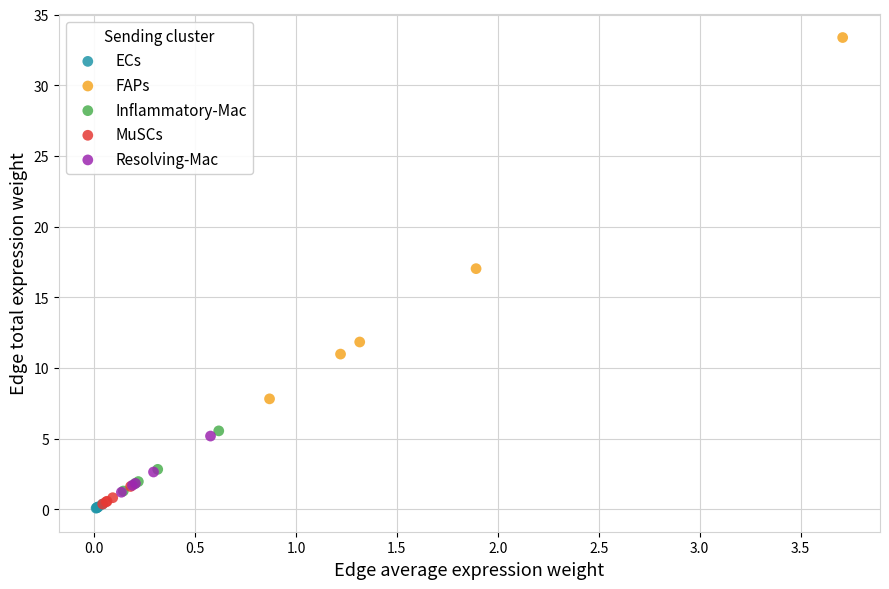

What are all the series names shown in the legend?

ECs, FAPs, Inflammatory-Mac, MuSCs, Resolving-Mac